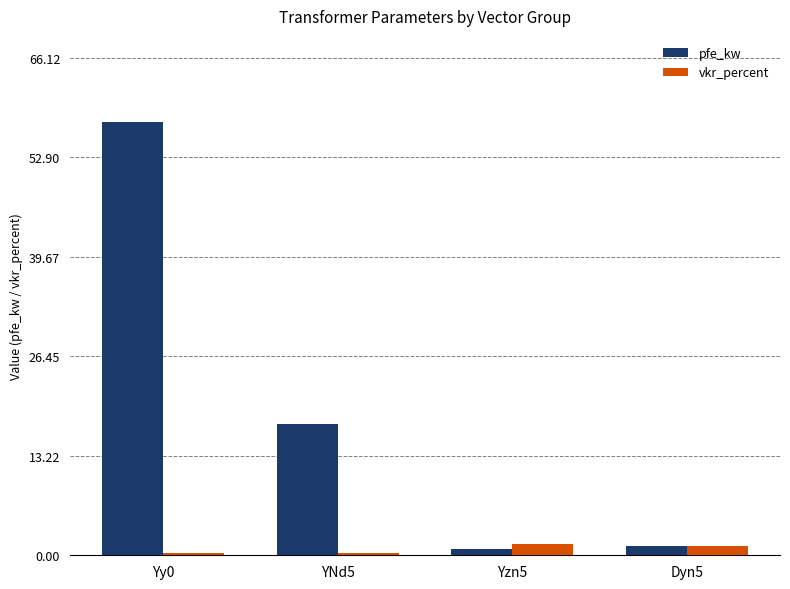

What is the label of the 2nd bar from the left?

YNd5